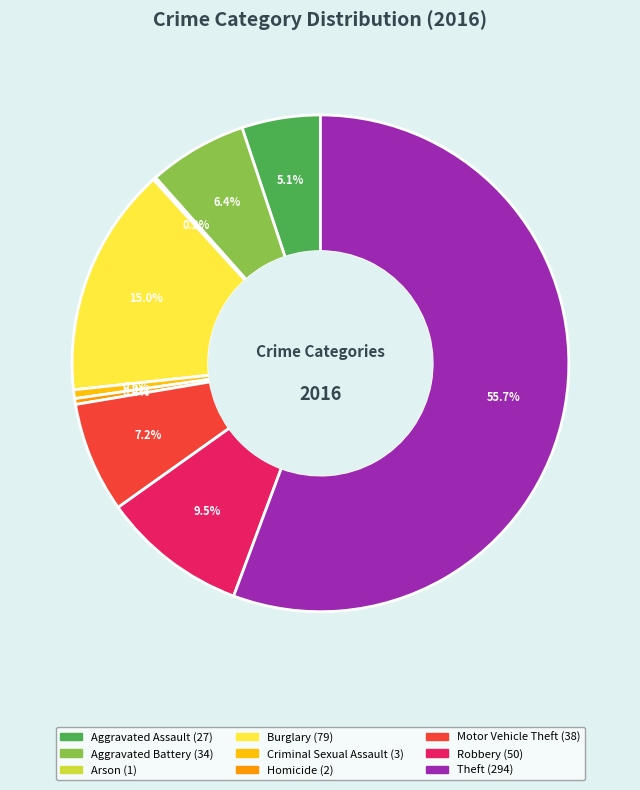

To the nearest percent, what is the combined percentage of Robbery and Motor Vehicle Theft?

17%